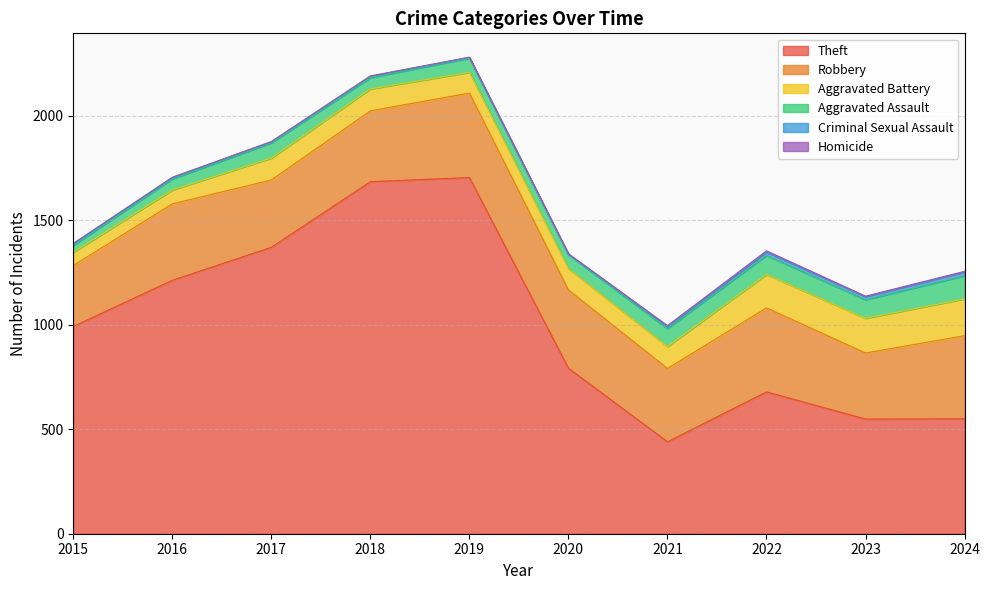

What is the sum of the Aggravated Assault values at 2018 and 2024?

165